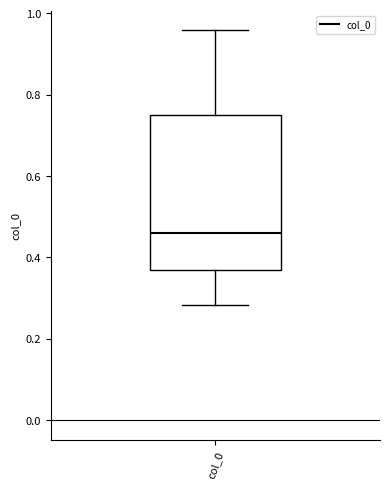

Read this box plot against the y-axis: the position of the median line, the range covered by the box, and the ends of both whiskers. The values are not printed on the chart, so give them approximately, as read against the axis.

median 0.46, box 0.36 to 0.76, whiskers 0.28 to 0.96